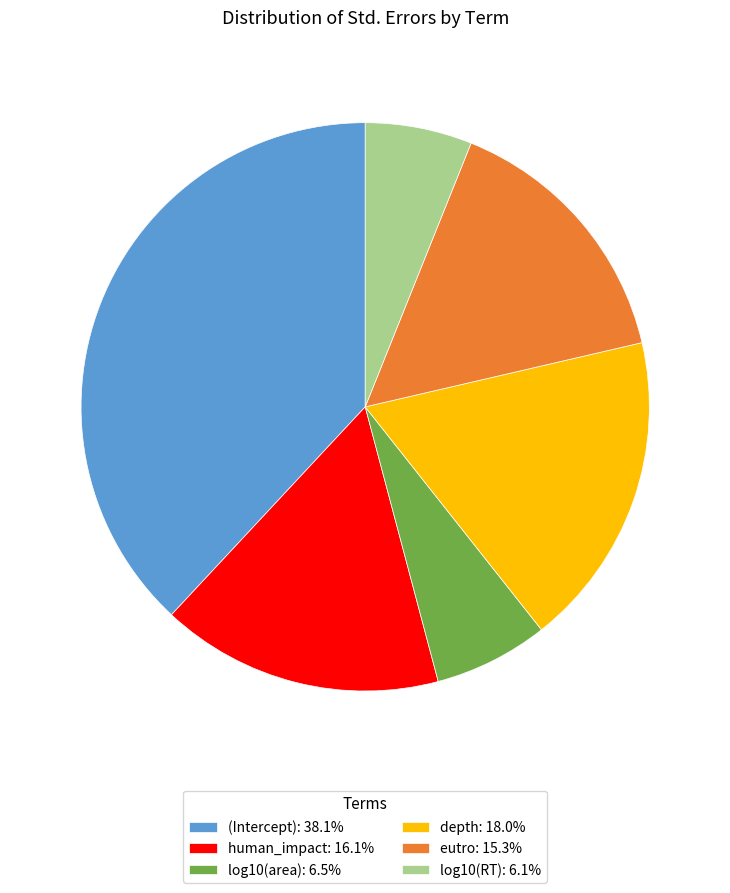

Do log10(area): 6.5% and eutro: 15.3% together represent more than half of the pie?

No